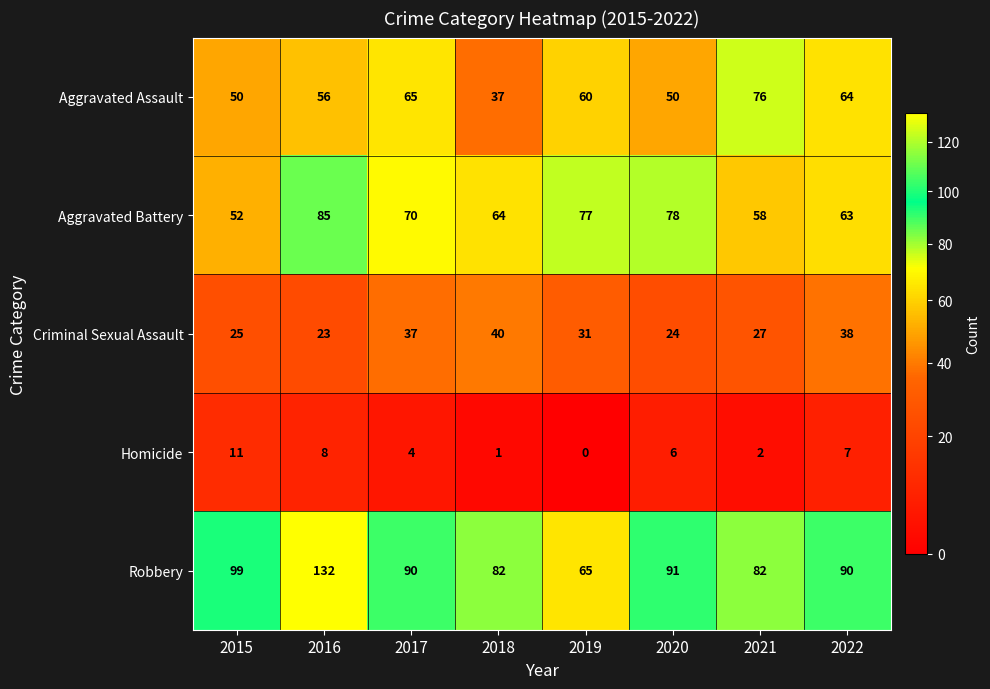

What is the difference between the maximum and minimum values in the Robbery series?

67